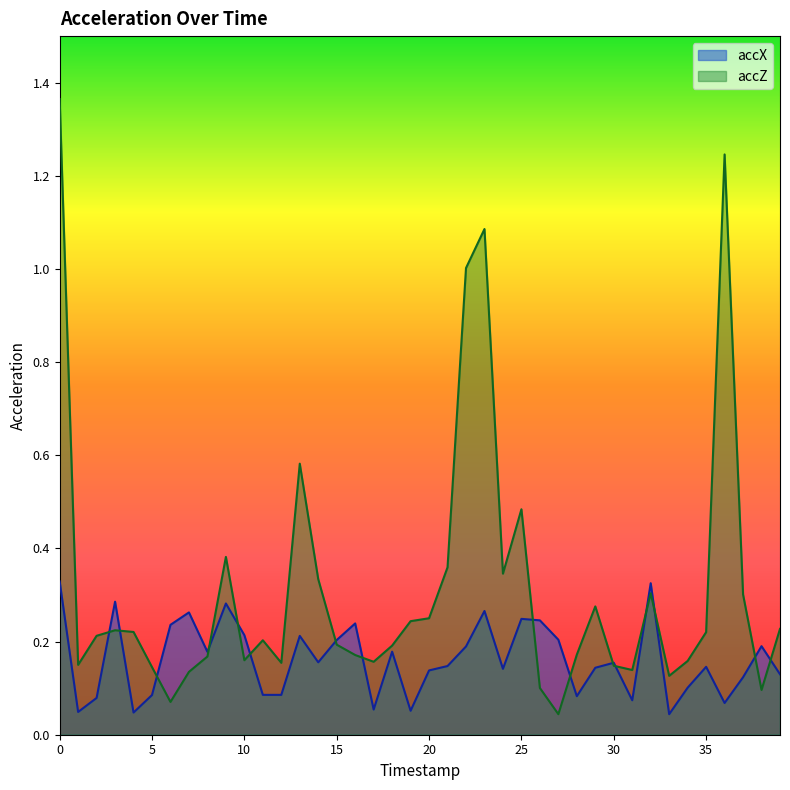

How many times do accX and accZ cross each other?

16